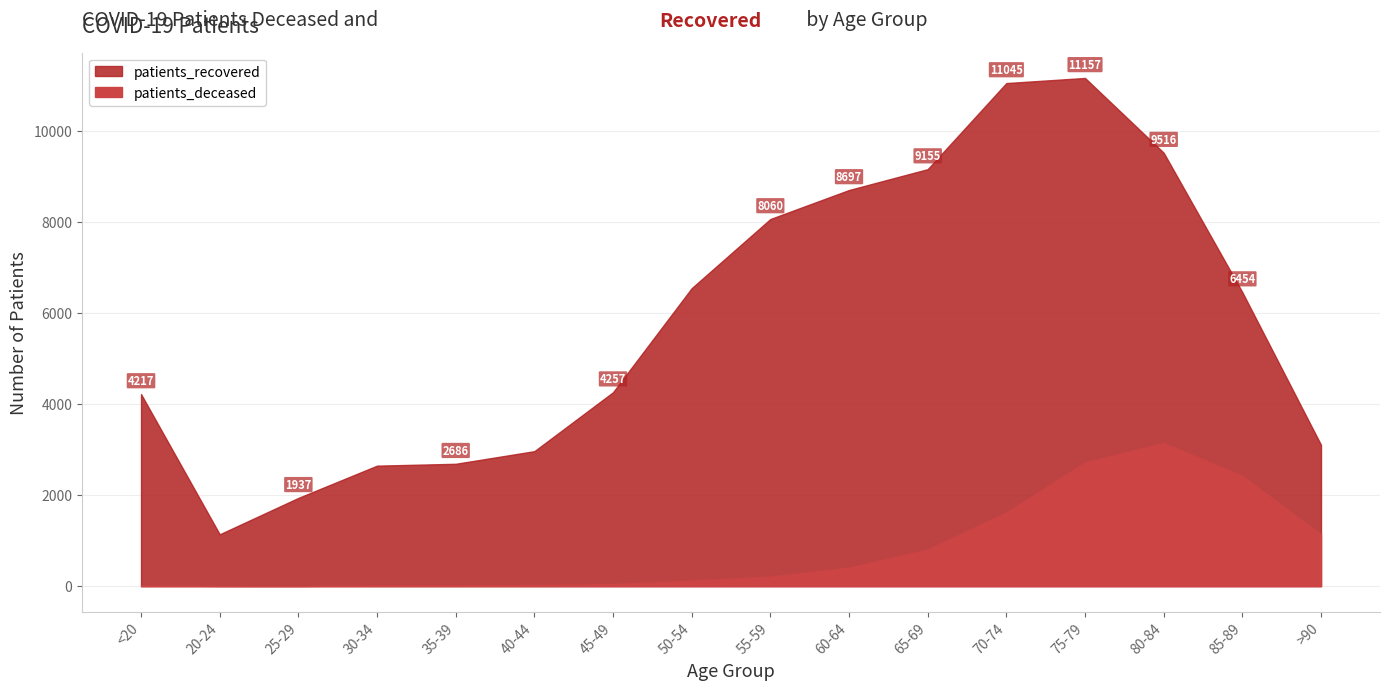

How many data points in patients_recovered are less than 6454?

8